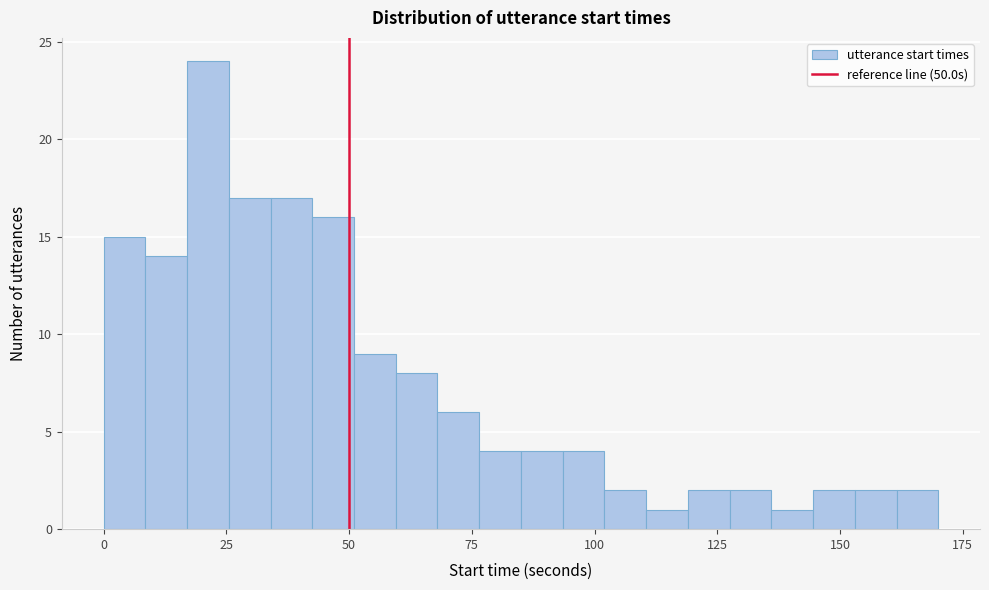

Around what value on the x-axis is the tallest bar? Give the approximate position of its centre, as read against the axis.

20